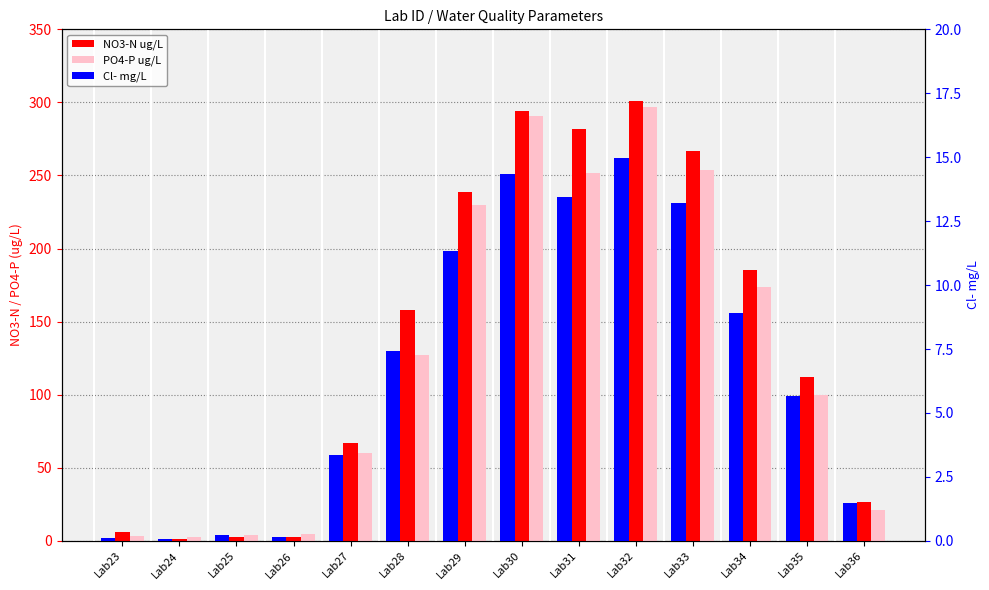

Rank the series by their maximum value, from lowest to highest.

Cl- mg/L, PO4-P ug/L, NO3-N ug/L